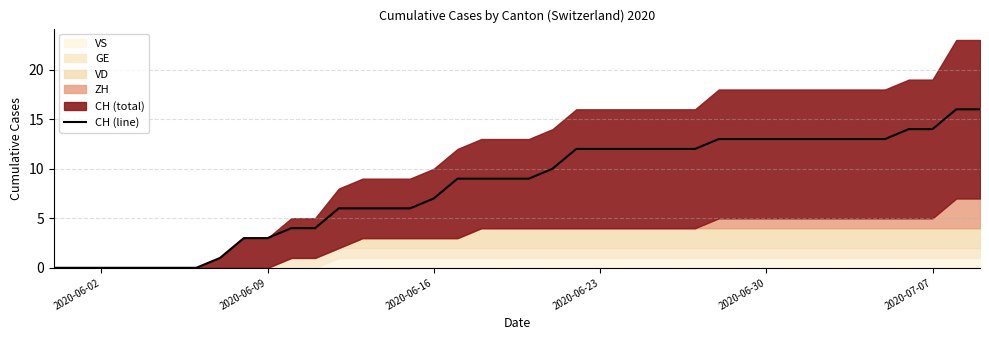

What is the highest value of the CH (line) series?

16